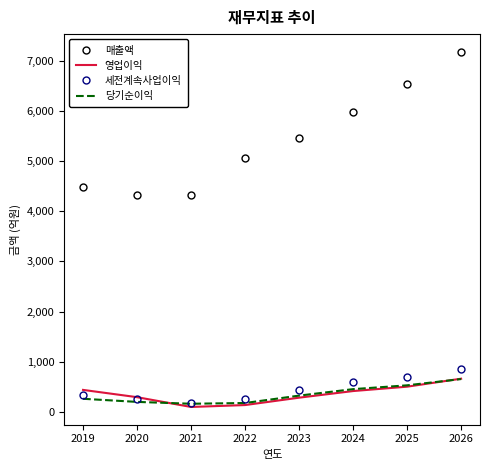

What is the spread (max minus min) of values at 2020?

4115